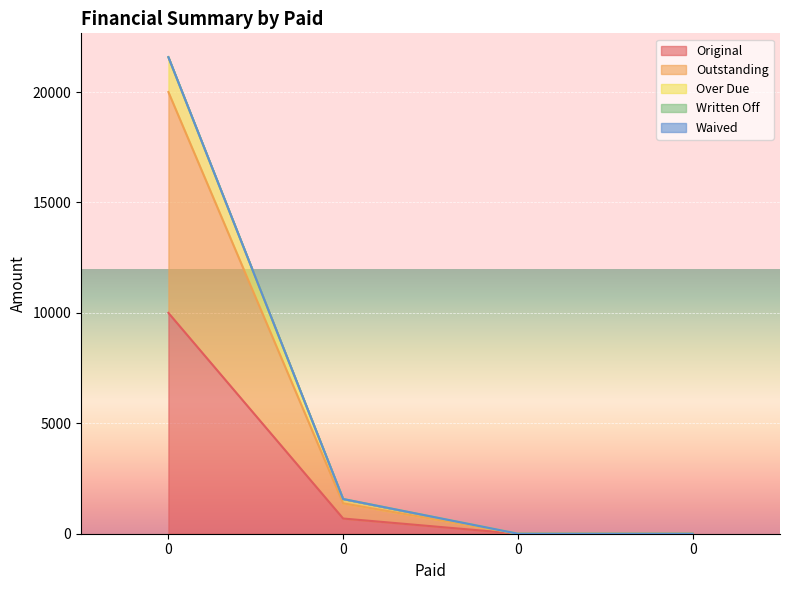

What is the highest value of the Original series?

10000.0